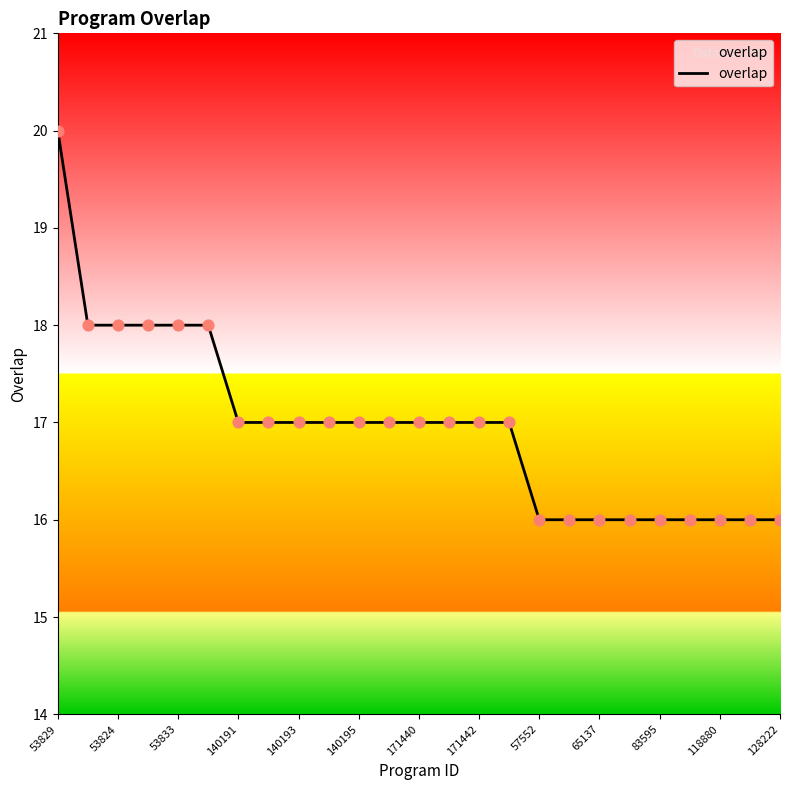

What is the minimum value shown in the chart?

16